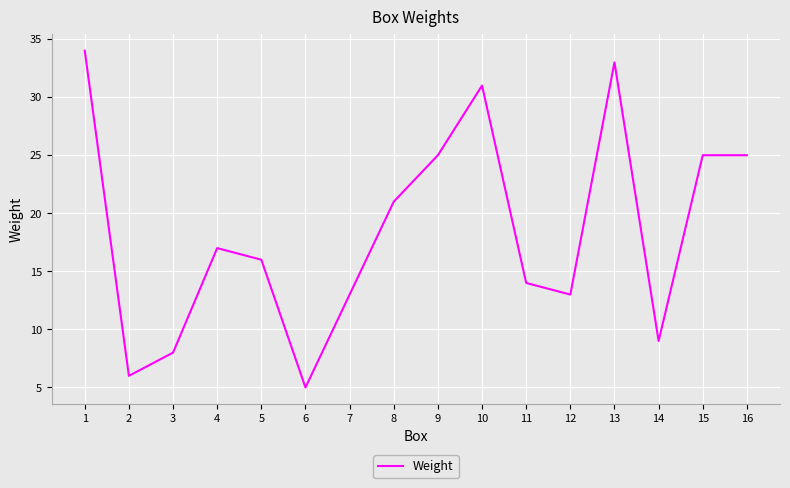

True or false: the data shows 33 at 13.

True